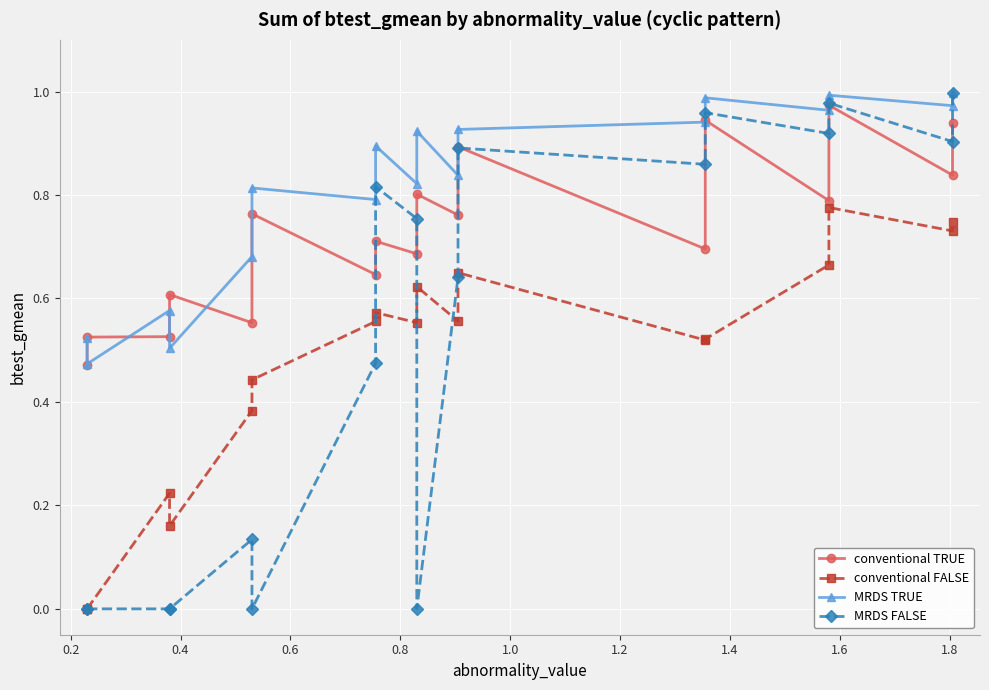

What is the difference between the highest and lowest values at 0.2?

0.5